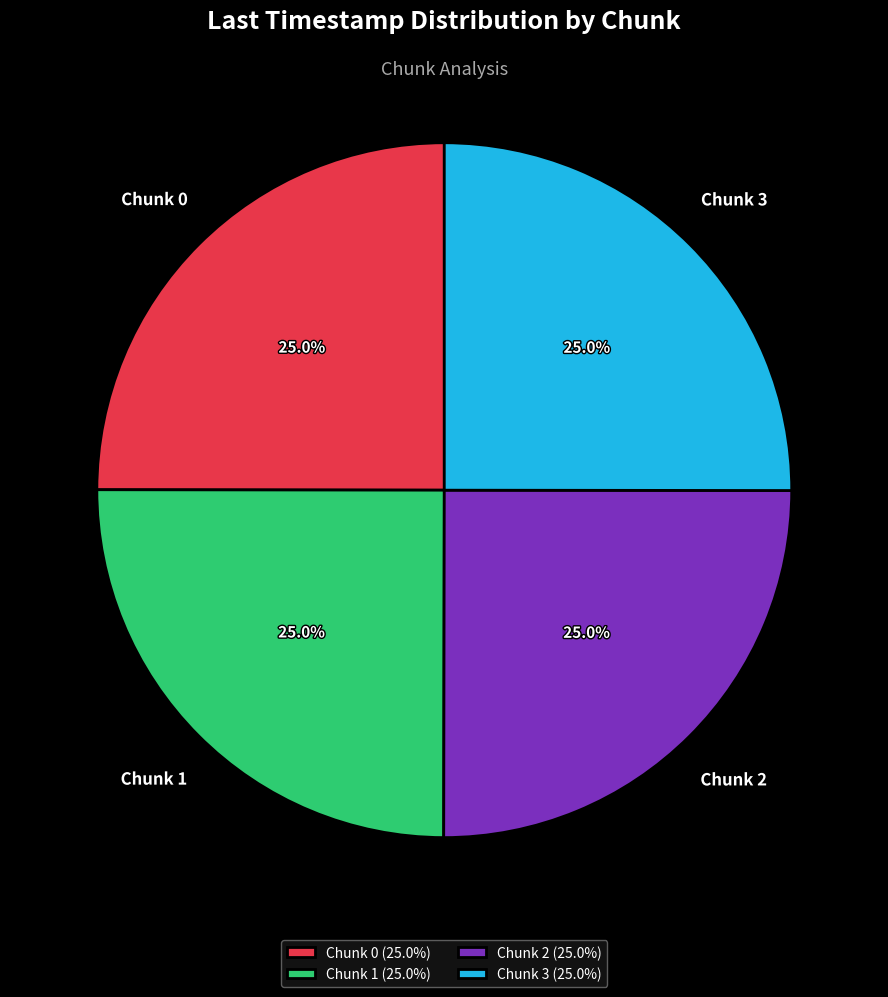

To the nearest percent, what portion does Chunk 3 represent?

25%